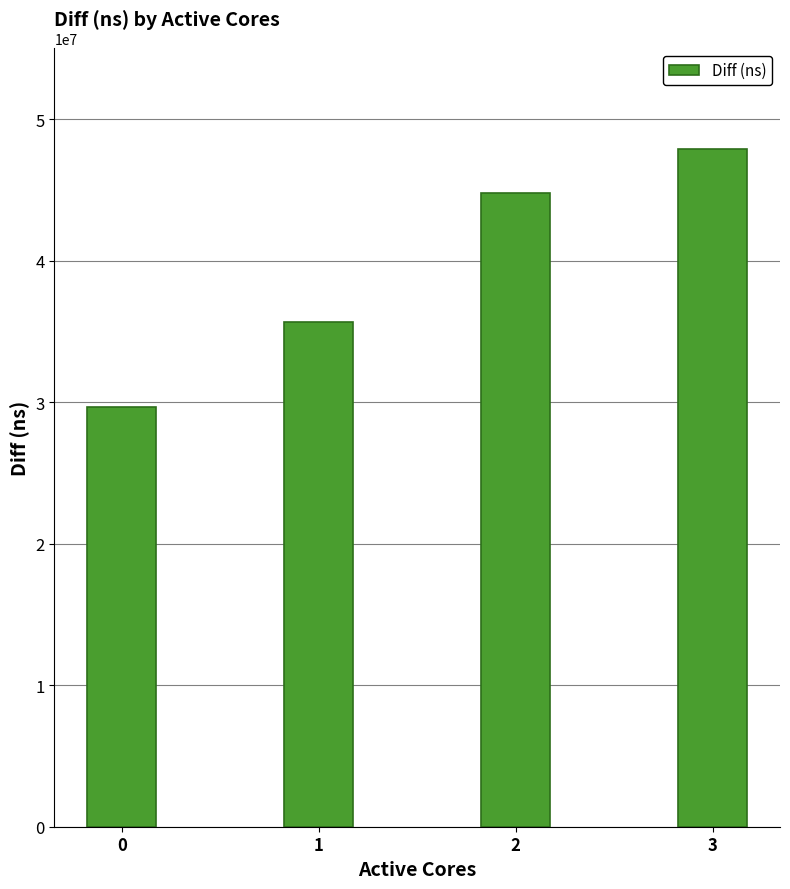

What is the sum of all values?

157998746